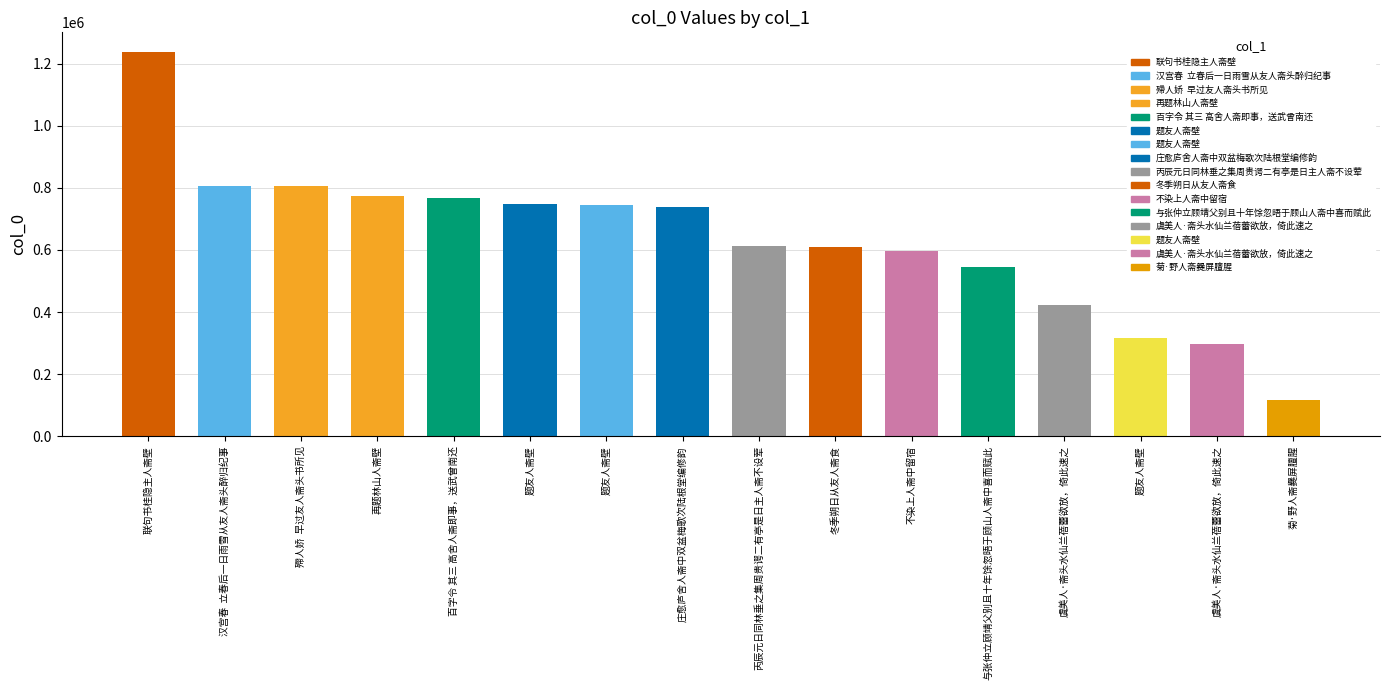

The value at 题友人斋壁 is 746972. True or false?

True